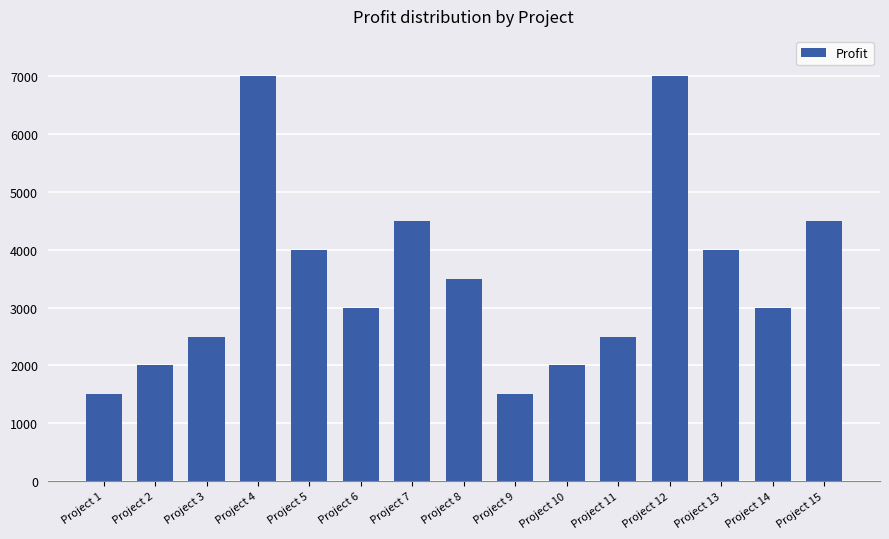

What is the smallest value displayed?

1500